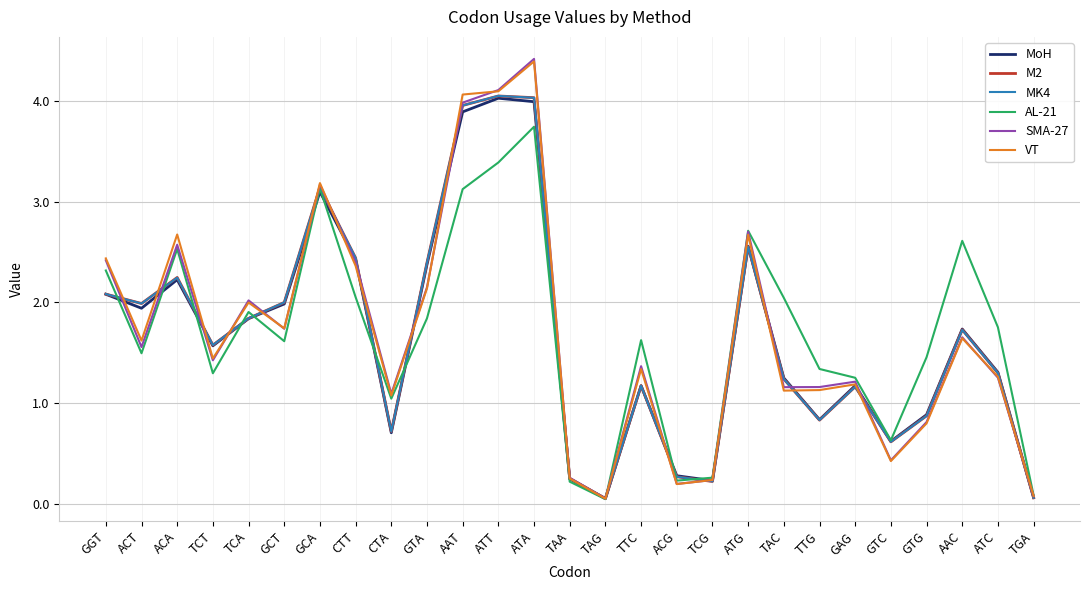

At how many categories does at least one series exceed 0?

27